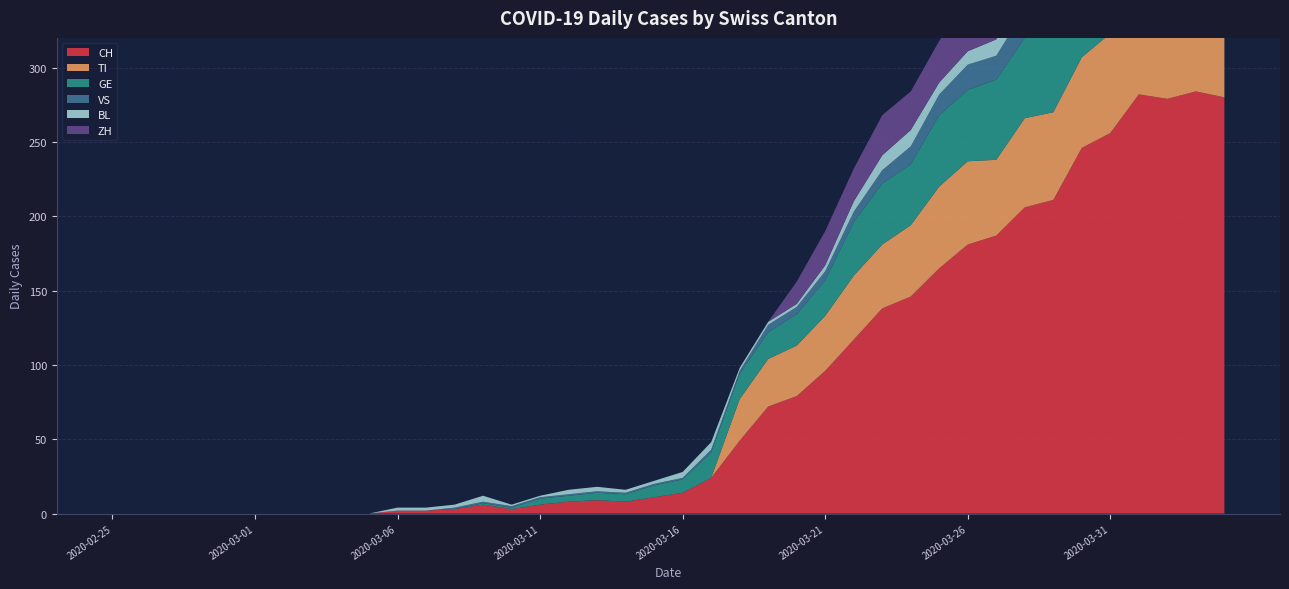

Reading left to right, what are all the values shown in this chart?

CH: 2020-02-25=0	2020-02-26=0	2020-02-27=0	2020-02-28=0	2020-02-29=0	2020-03-01=0	2020-03-02=0	2020-03-03=0	2020-03-04=0	2020-03-05=0	2020-03-06=2	2020-03-07=2	2020-03-08=3	2020-03-09=6	2020-03-10=3	2020-03-11=6	2020-03-12=8	2020-03-13=9	2020-03-14=8	2020-03-15=11	2020-03-16=14	2020-03-17=24	2020-03-18=49	2020-03-19=72	2020-03-20=79	2020-03-21=96	2020-03-22=117	2020-03-23=138	2020-03-24=146	2020-03-25=165	2020-03-26=181	2020-03-27=187	2020-03-28=206	2020-03-29=211	2020-03-30=246	2020-03-31=256	2020-04-01=282	2020-04-02=279	2020-04-03=284	2020-04-04=280
TI: 2020-02-25=0	2020-02-26=0	2020-02-27=0	2020-02-28=0	2020-02-29=0	2020-03-01=0	2020-03-02=0	2020-03-03=0	2020-03-04=0	2020-03-05=0	2020-03-06=0	2020-03-07=0	2020-03-08=0	2020-03-09=0	2020-03-10=0	2020-03-11=0	2020-03-12=0	2020-03-13=0	2020-03-14=0	2020-03-15=0	2020-03-16=0	2020-03-17=0	2020-03-18=28	2020-03-19=32	2020-03-20=34	2020-03-21=37	2020-03-22=43	2020-03-23=43	2020-03-24=48	2020-03-25=55	2020-03-26=56	2020-03-27=51	2020-03-28=60	2020-03-29=59	2020-03-30=61	2020-03-31=67	2020-04-01=72	2020-04-02=73	2020-04-03=67	2020-04-04=67
GE: 2020-02-25=0	2020-02-26=0	2020-02-27=0	2020-02-28=0	2020-02-29=0	2020-03-01=0	2020-03-02=0	2020-03-03=0	2020-03-04=0	2020-03-05=0	2020-03-06=0	2020-03-07=0	2020-03-08=0	2020-03-09=1	2020-03-10=1	2020-03-11=4	2020-03-12=4	2020-03-13=5	2020-03-14=5	2020-03-15=8	2020-03-16=9	2020-03-17=17	2020-03-18=17	2020-03-19=18	2020-03-20=21	2020-03-21=24	2020-03-22=36	2020-03-23=41	2020-03-24=41	2020-03-25=48	2020-03-26=48	2020-03-27=54	2020-03-28=54	2020-03-29=55	2020-03-30=54	2020-03-31=49	2020-04-01=58	2020-04-02=54	2020-04-03=58	2020-04-04=51
VS: 2020-02-25=0	2020-02-26=0	2020-02-27=0	2020-02-28=0	2020-02-29=0	2020-03-01=0	2020-03-02=0	2020-03-03=0	2020-03-04=0	2020-03-05=0	2020-03-06=0	2020-03-07=0	2020-03-08=1	2020-03-09=1	2020-03-10=1	2020-03-11=1	2020-03-12=1	2020-03-13=1	2020-03-14=1	2020-03-15=1	2020-03-16=1	2020-03-17=2	2020-03-18=2	2020-03-19=5	2020-03-20=5	2020-03-21=6	2020-03-22=7	2020-03-23=9	2020-03-24=12	2020-03-25=14	2020-03-26=17	2020-03-27=16	2020-03-28=19	2020-03-29=21	2020-03-30=23	2020-03-31=23	2020-04-01=25	2020-04-02=24	2020-04-03=23	2020-04-04=23
BL: 2020-02-25=0	2020-02-26=0	2020-02-27=0	2020-02-28=0	2020-02-29=0	2020-03-01=0	2020-03-02=0	2020-03-03=0	2020-03-04=0	2020-03-05=0	2020-03-06=2	2020-03-07=2	2020-03-08=2	2020-03-09=4	2020-03-10=1	2020-03-11=1	2020-03-12=3	2020-03-13=3	2020-03-14=2	2020-03-15=2	2020-03-16=4	2020-03-17=5	2020-03-18=2	2020-03-19=2	2020-03-20=2	2020-03-21=4	2020-03-22=7	2020-03-23=10	2020-03-24=11	2020-03-25=8	2020-03-26=9	2020-03-27=11	2020-03-28=13	2020-03-29=14	2020-03-30=16	2020-03-31=16	2020-04-01=17	2020-04-02=18	2020-04-03=18	2020-04-04=17
ZH: 2020-02-25=0	2020-02-26=0	2020-02-27=0	2020-02-28=0	2020-02-29=0	2020-03-01=0	2020-03-02=0	2020-03-03=0	2020-03-04=0	2020-03-05=0	2020-03-06=0	2020-03-07=0	2020-03-08=0	2020-03-09=0	2020-03-10=0	2020-03-11=0	2020-03-12=0	2020-03-13=0	2020-03-14=0	2020-03-15=0	2020-03-16=0	2020-03-17=0	2020-03-18=0	2020-03-19=0	2020-03-20=15	2020-03-21=23	2020-03-22=22	2020-03-23=27	2020-03-24=26	2020-03-25=28	2020-03-26=35	2020-03-27=38	2020-03-28=42	2020-03-29=46	2020-03-30=46	2020-03-31=50	2020-04-01=54	2020-04-02=53	2020-04-03=57	2020-04-04=59